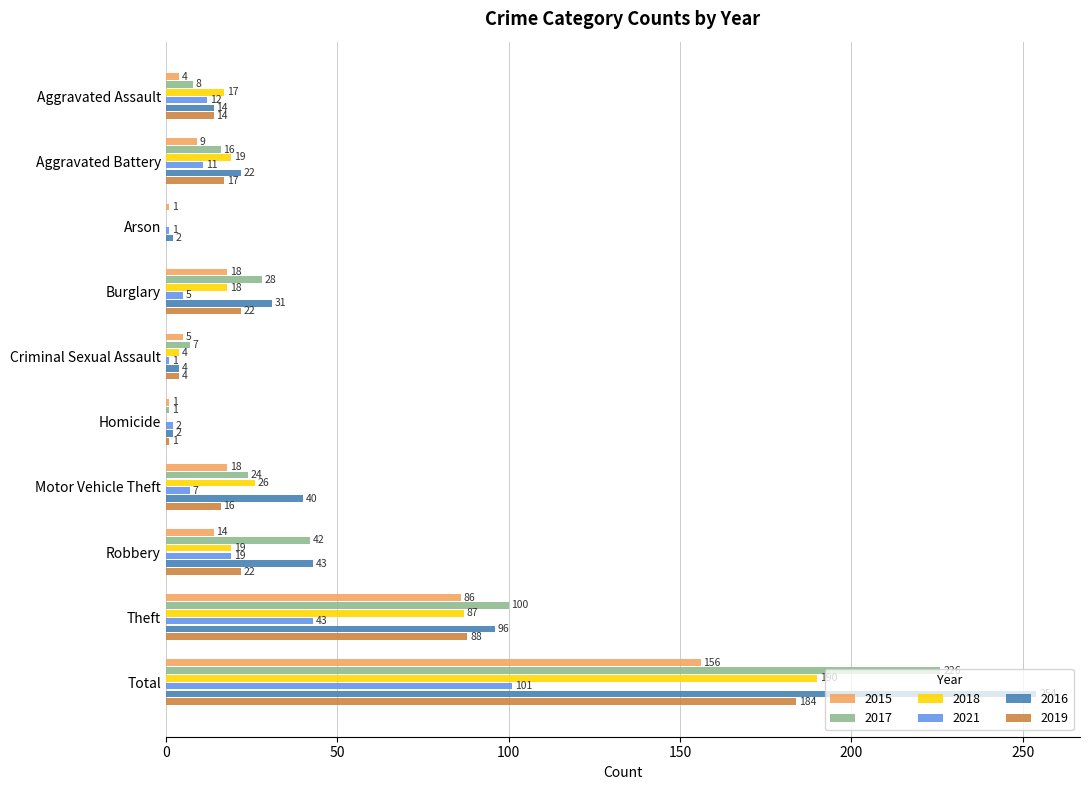

At which label is 2017 closest to 113?

Theft